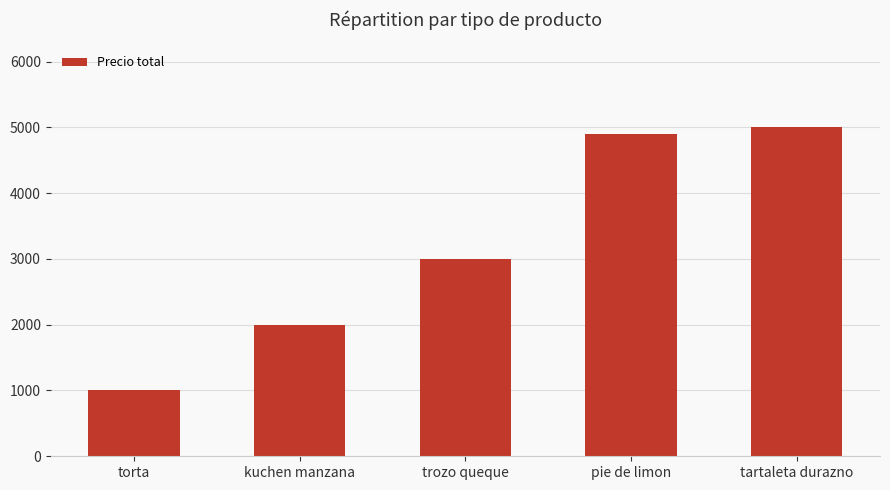

What is the sum of all values?

15900